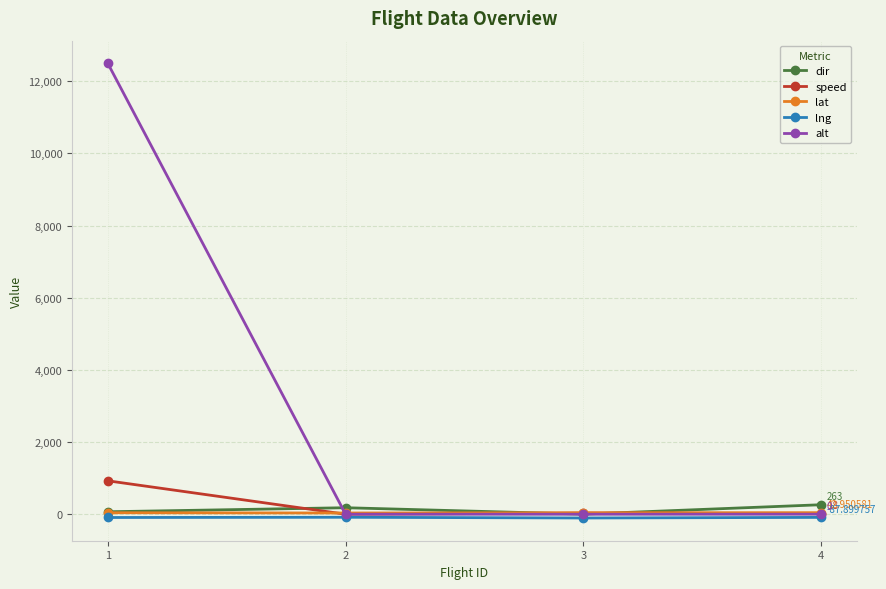

Which series has the largest range (max minus min)?

alt